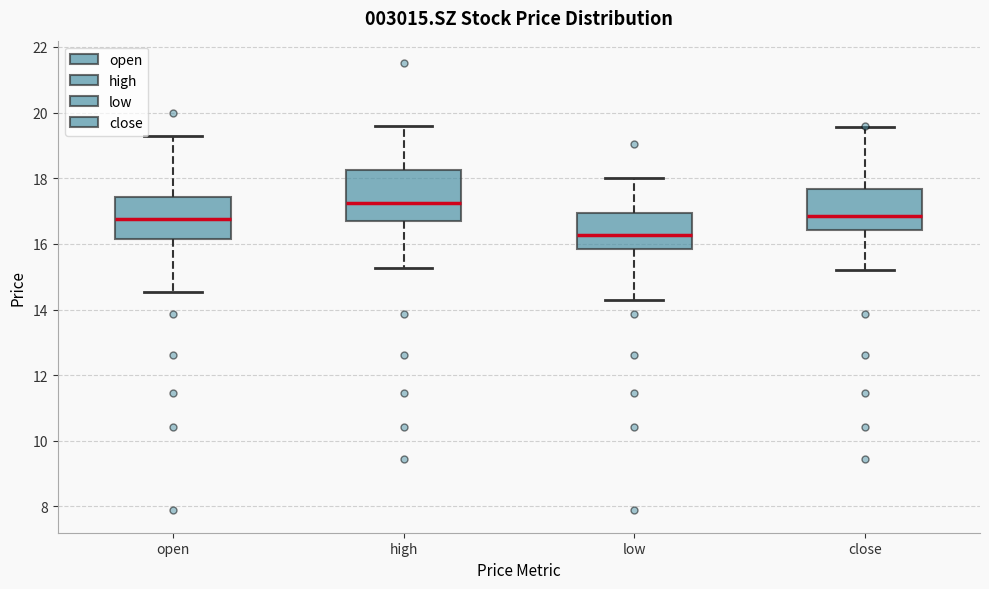

Which box's median line is the lowest?

low